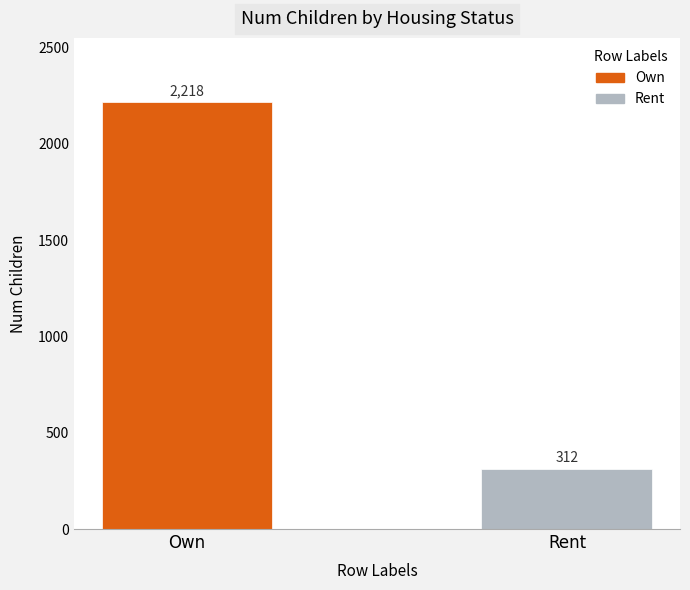

List the series in order of their overall mean, highest first.

Own, Rent